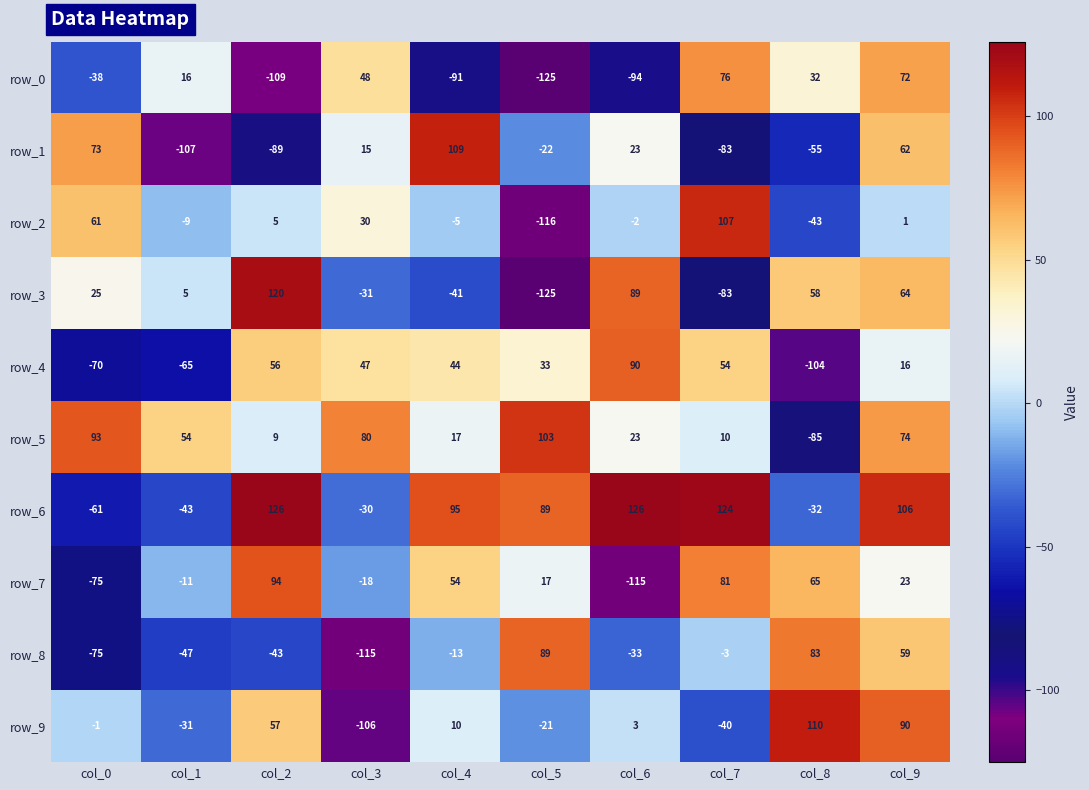

Which series changed the most between col_3 and col_8?

row_9